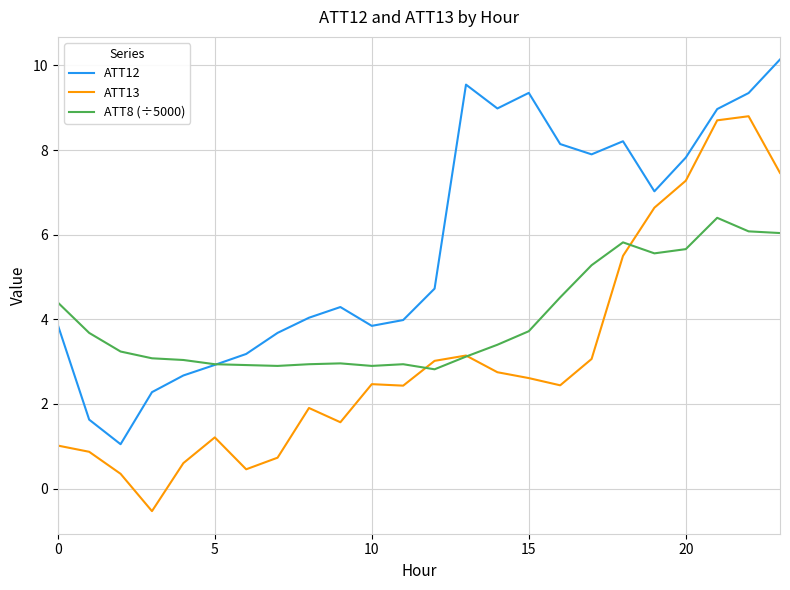

What is the greatest value displayed?

10.1